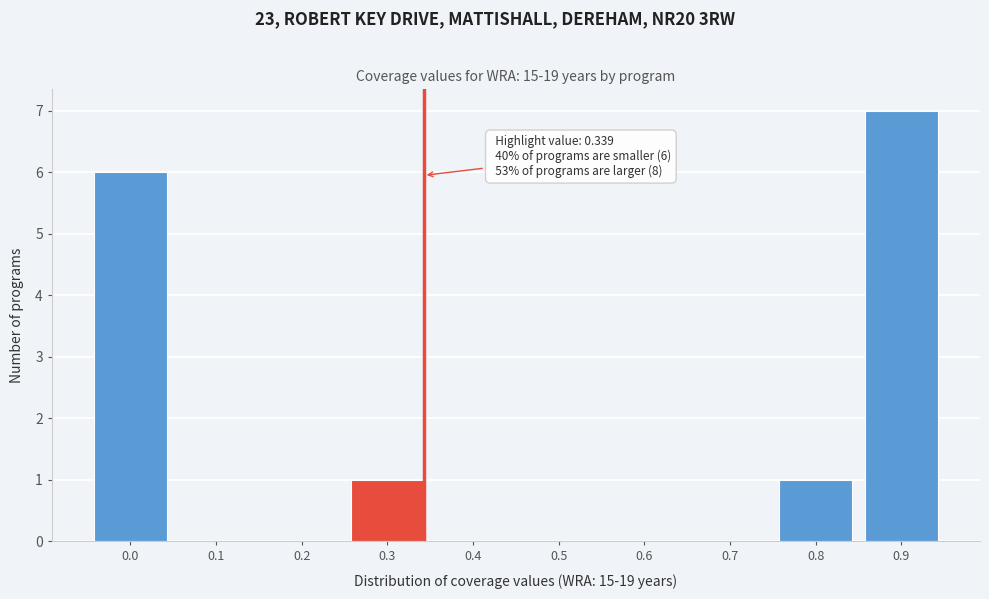

Reading right to left, what are all the values shown in this chart?

0.9=7	0.8=1	0.7=0	0.6=0	0.5=0	0.4=0	0.3=1	0.2=0	0.1=0	0.0=6